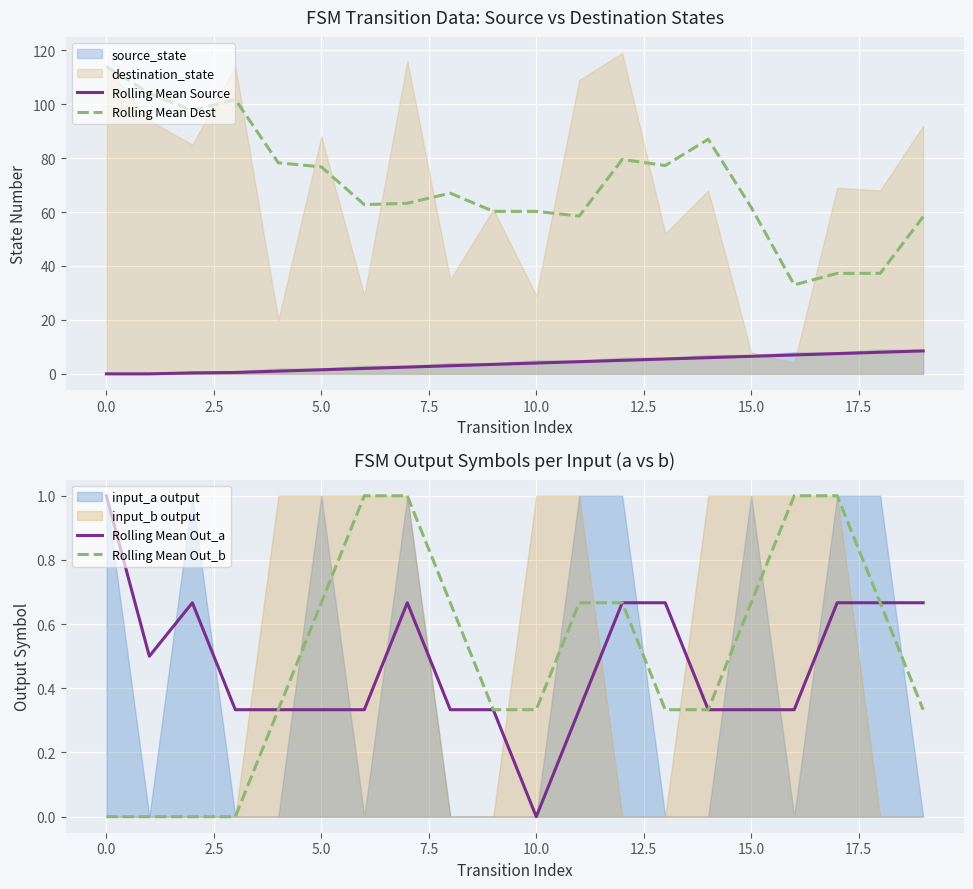

True or false: Rolling Mean Source and Rolling Mean Out_b cross at least once.

False